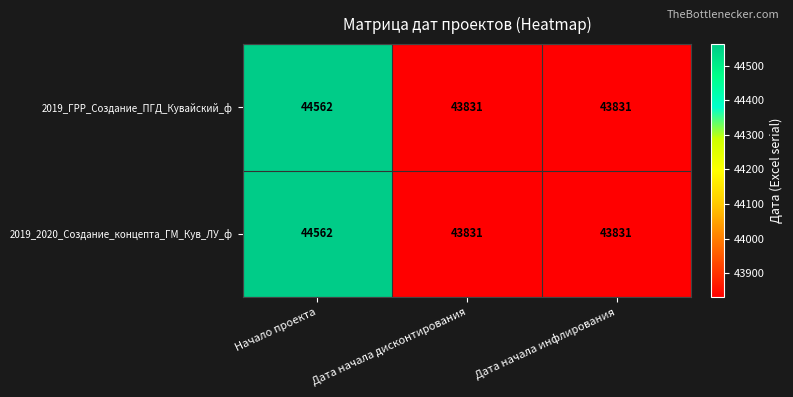

Is it true that 2019_2020_Создание_концепта_ГМ_Кув_ЛУ_ф equals 70655 at Дата начала инфлирования?

False